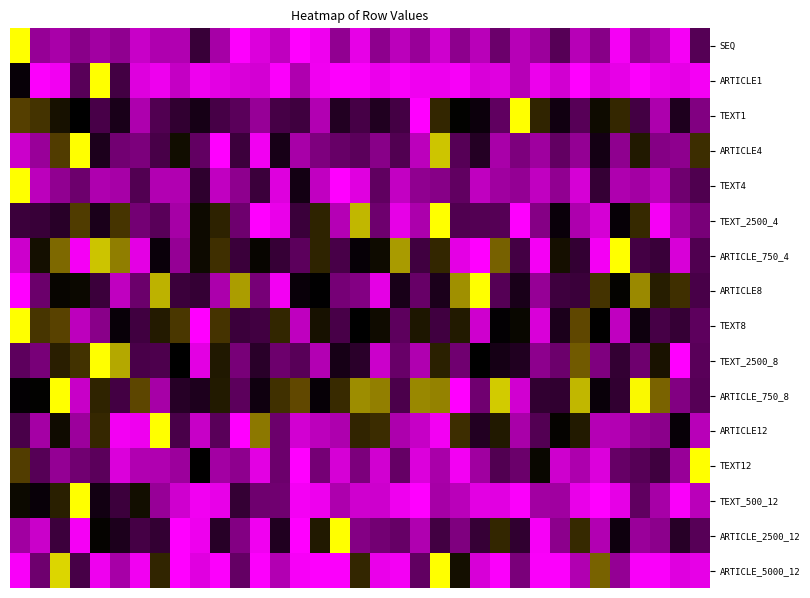

At how many categories does at least one series exceed 0?

35